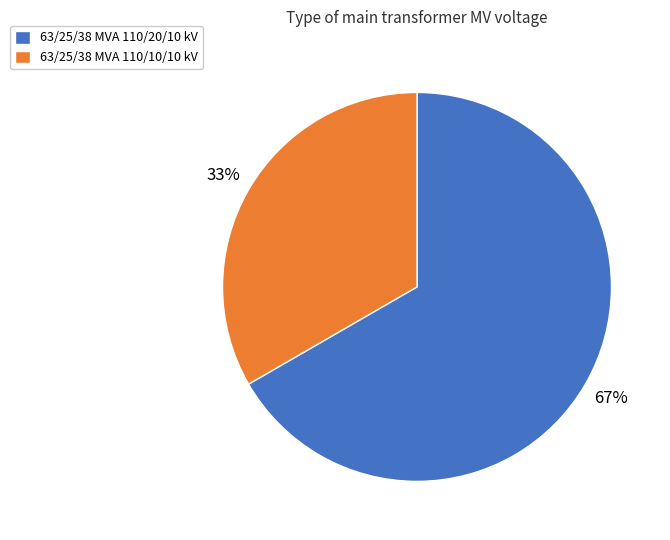

Is there any slice that represents more than half of the pie?

Yes